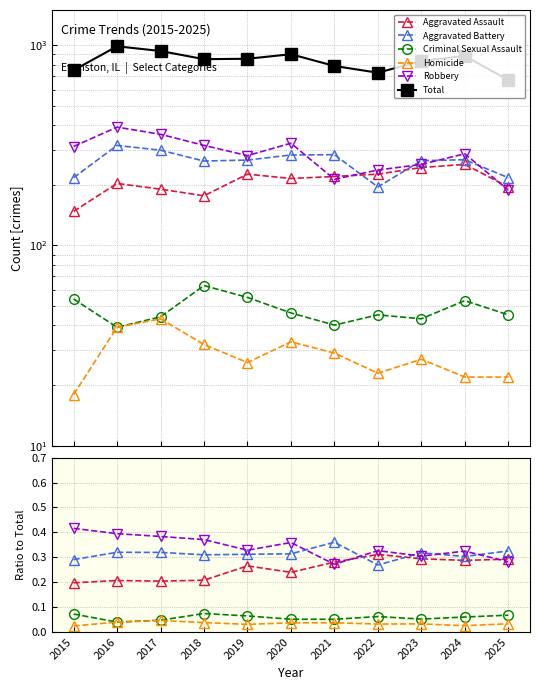

True or false: Aggravated Assault and Criminal Sexual Assault intersect in this chart.

False